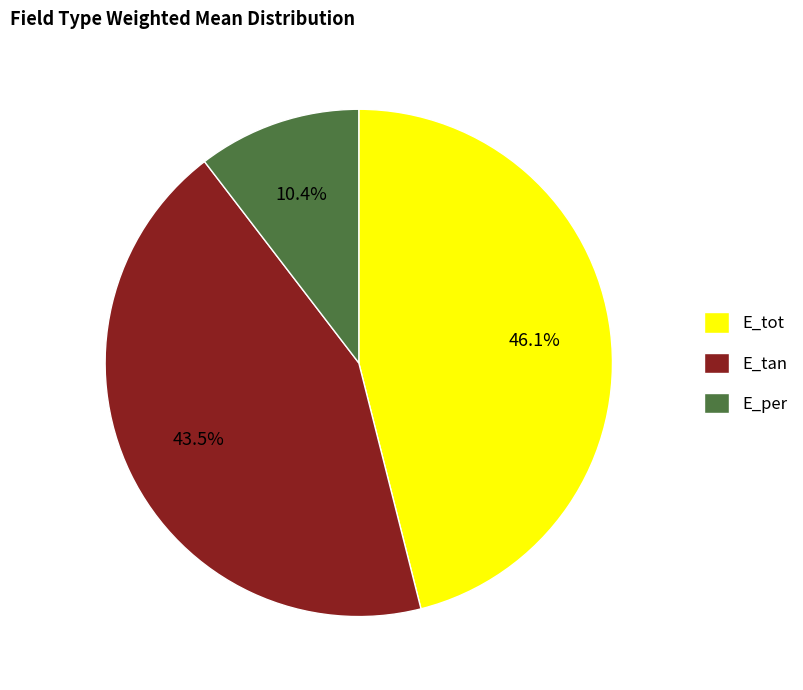

Which has a higher value, E_tot or E_tan?

E_tot